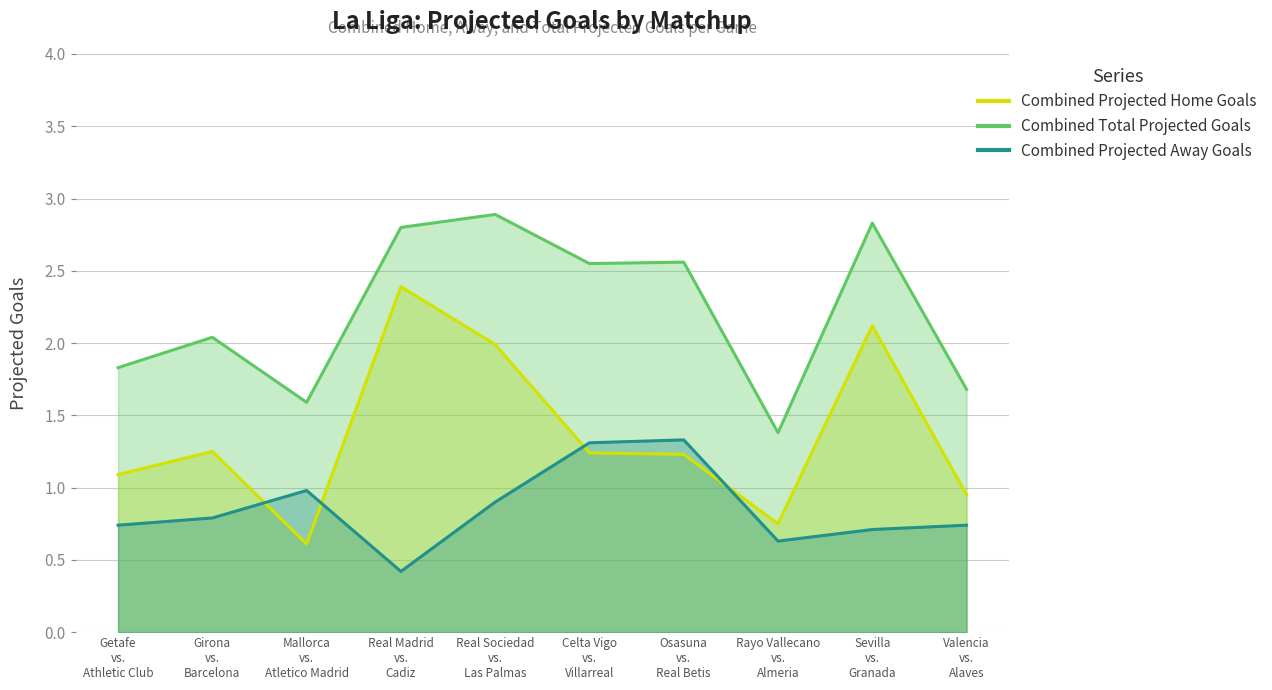

At Real Madrid vs. Cadiz, list the series in order from smallest to largest.

Combined Projected Away Goals, Combined Projected Home Goals, Combined Total Projected Goals